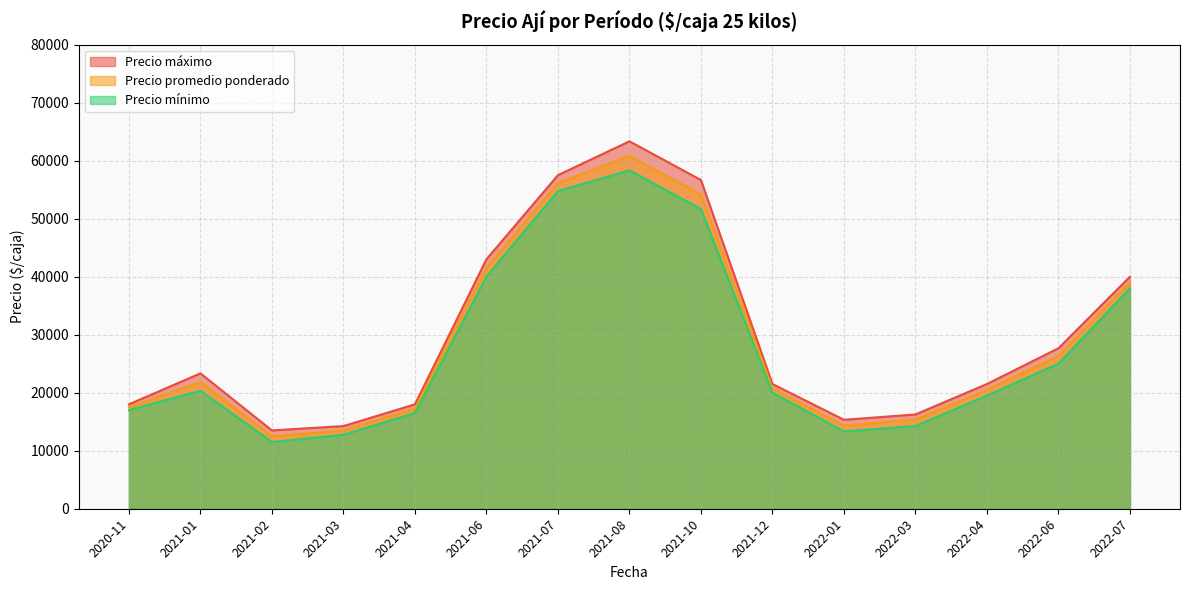

How many interior local valleys does the Precio promedio ponderado series have?

2